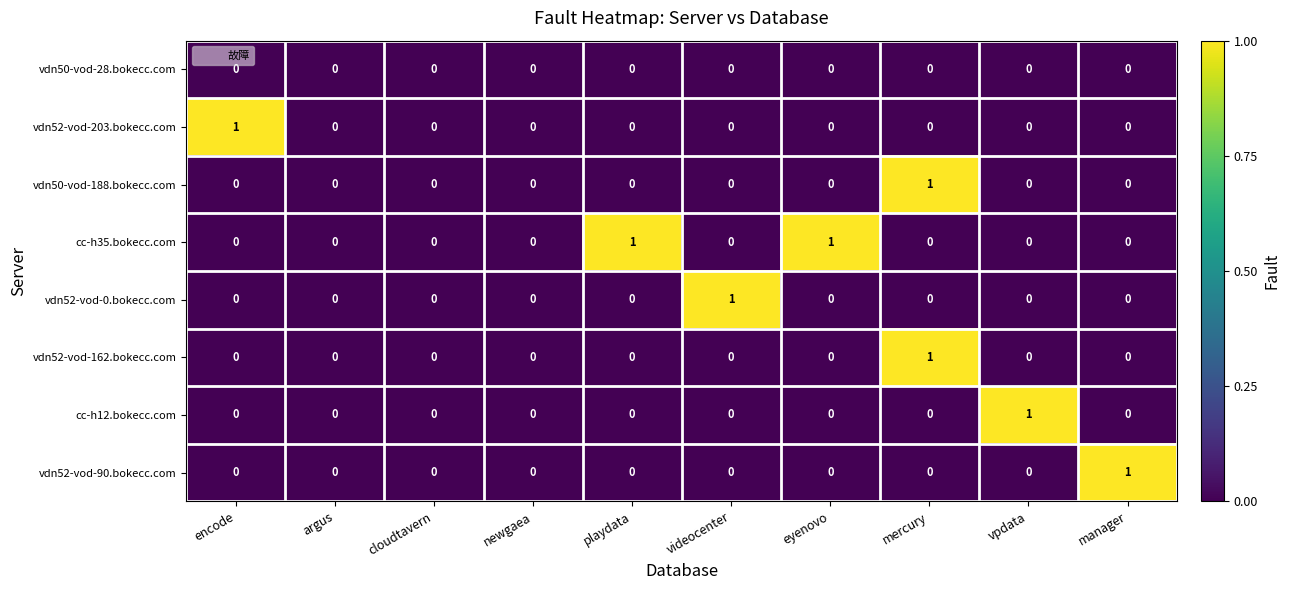

What is the total value across all series at encode?

1